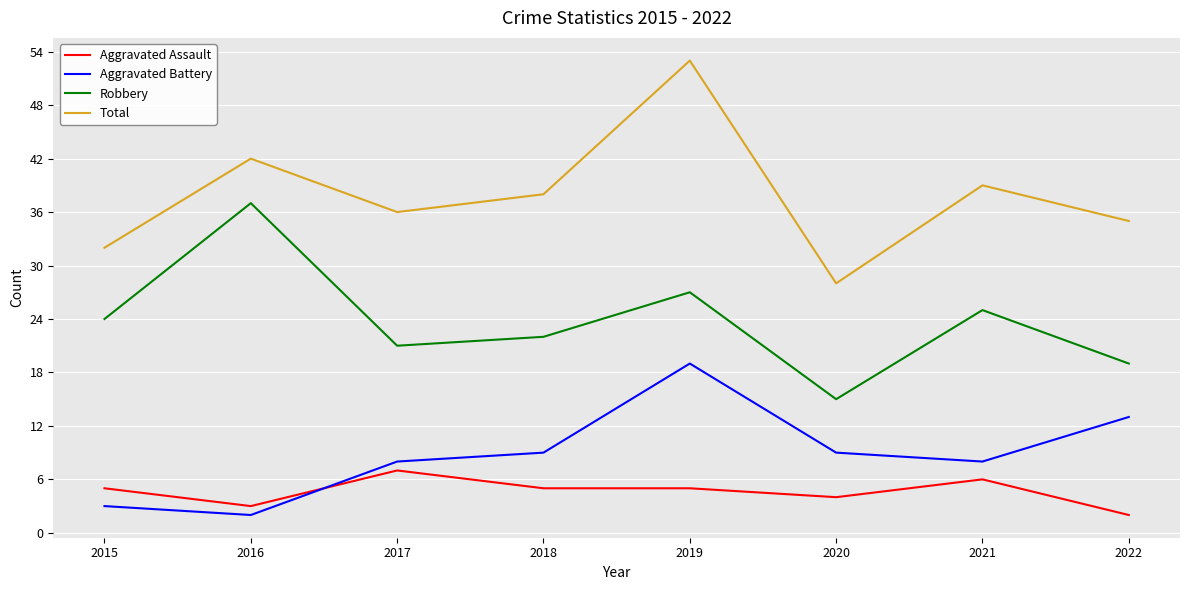

At which category does Aggravated Battery reach its first local valley?

2016